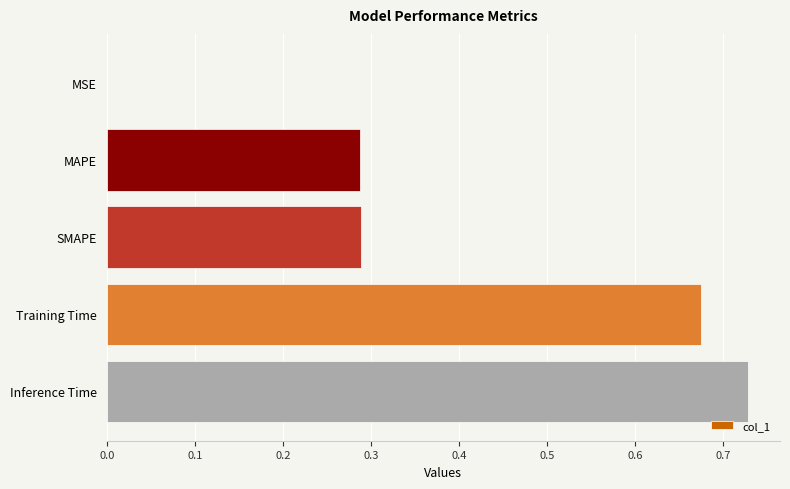

Is it true that the value at MAPE is 0.5?

False